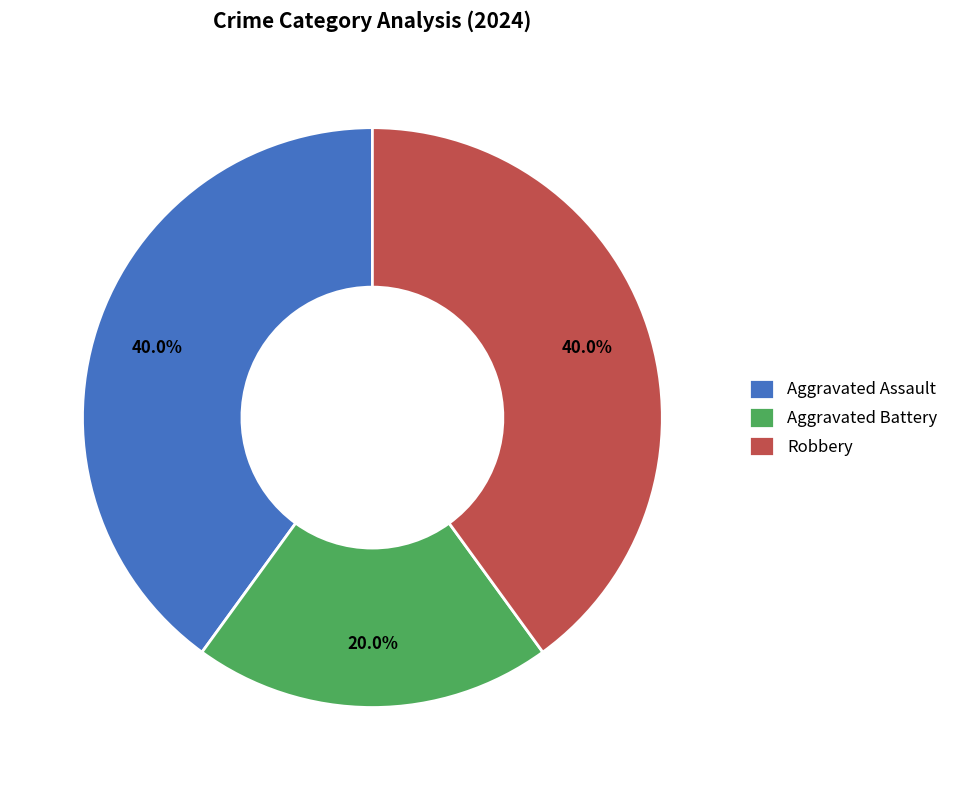

Which slice is the smallest?

Aggravated Battery